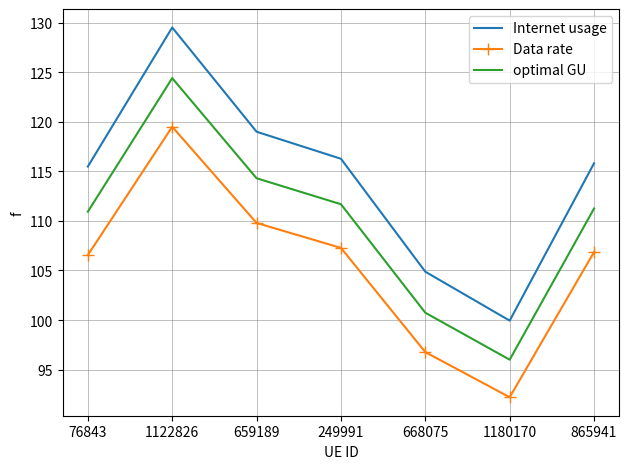

Reading right to left, list all the values displayed in this chart.

Internet usage: 865941=115.8	1180170=99.9	668075=104.9	249991=116.3	659189=119.0	1122826=129.5	76843=115.5
Data rate: 865941=106.9	1180170=92.2	668075=96.8	249991=107.3	659189=109.8	1122826=119.5	76843=106.6
optimal GU: 865941=111.3	1180170=96.0	668075=100.7	249991=111.7	659189=114.3	1122826=124.4	76843=110.9